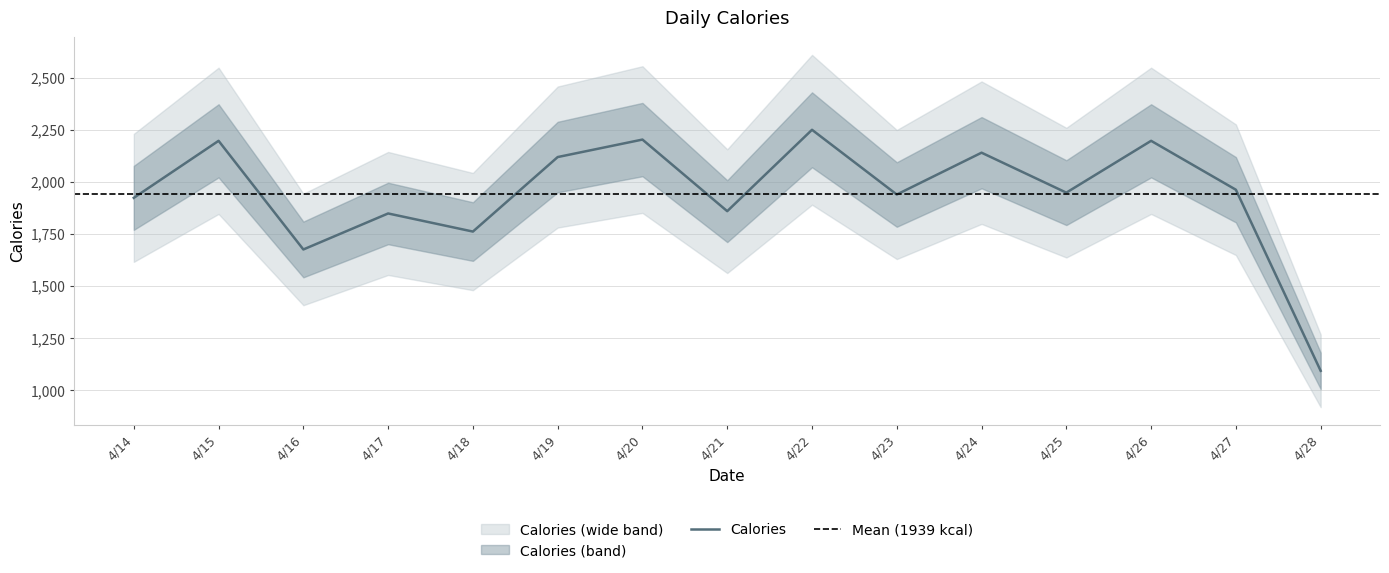

What is the greatest value displayed?

2249